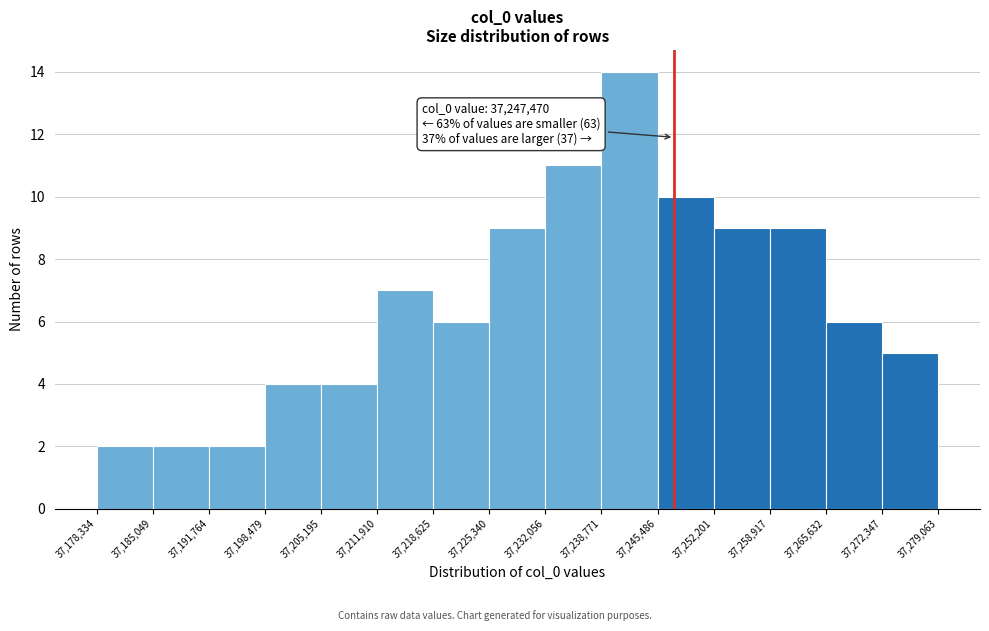

Over which range of the x-axis is the bar tallest?

37,238,771 to 37,245,486